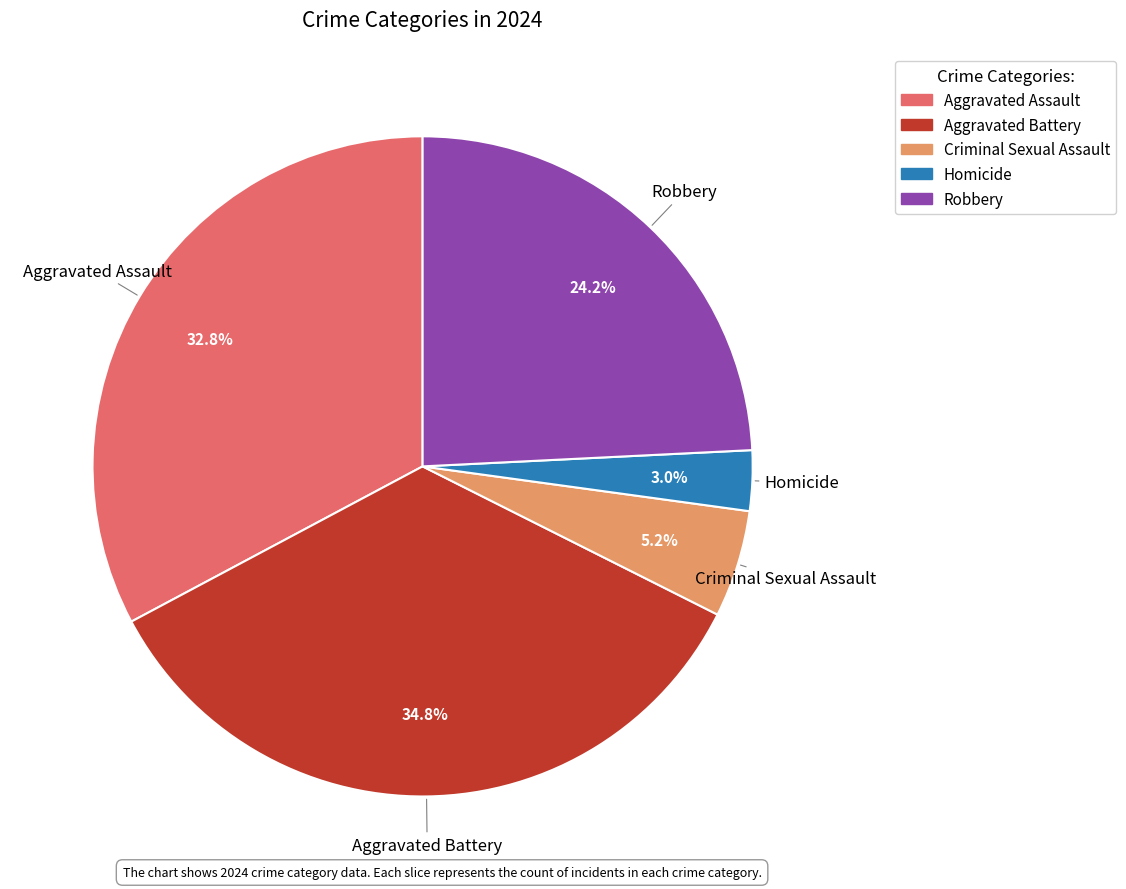

To the nearest percent, what is the difference between the Criminal Sexual Assault and Robbery slice percentages?

19%